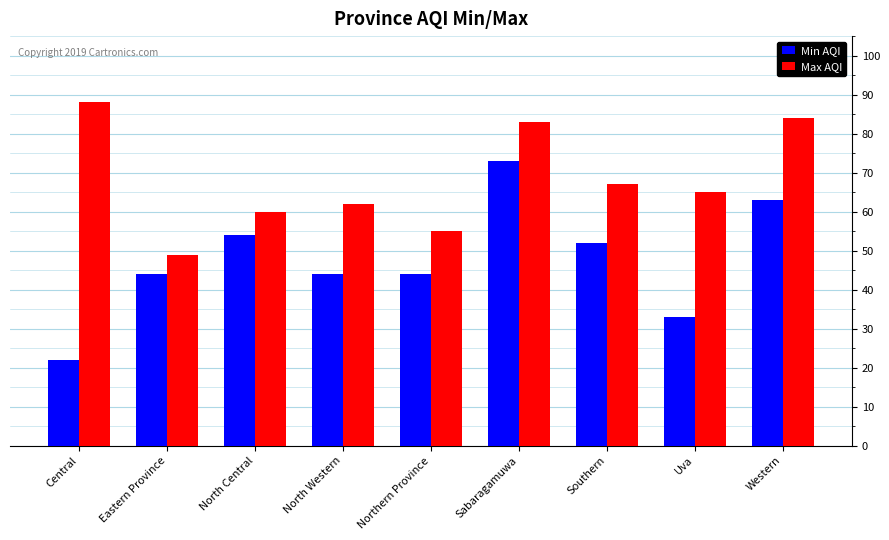

Where is Max AQI nearest to the value 68?

Southern